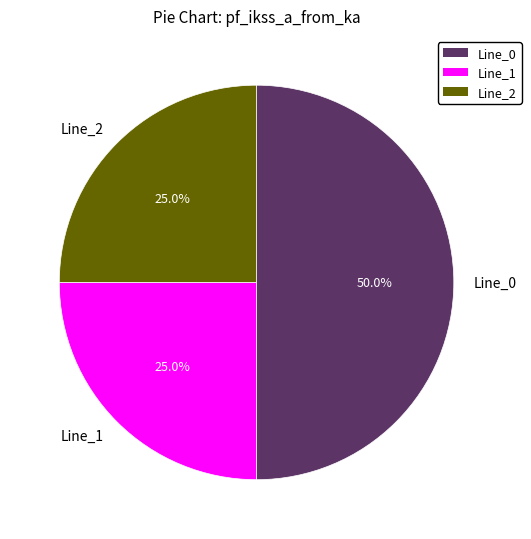

Which category has the biggest portion of the pie?

Line_0